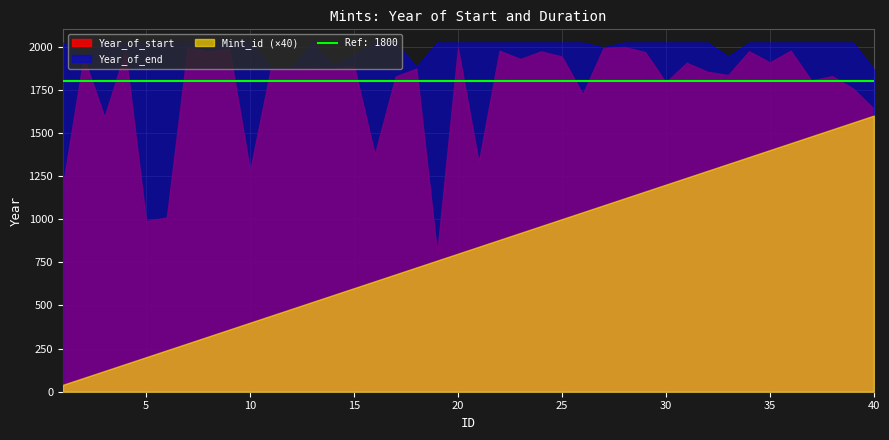

Read the Mint_id value at 15, to the nearest 5.

15